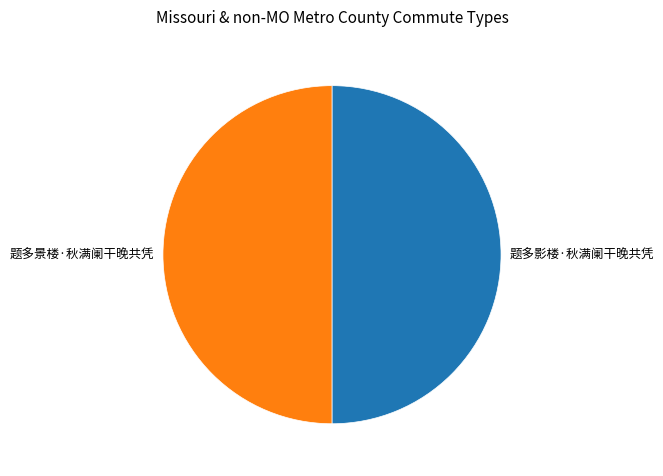

Is the sum of 题多景楼·秋满阑干晚共凭 and 题多影楼·秋满阑干晚共凭 greater than half?

Yes